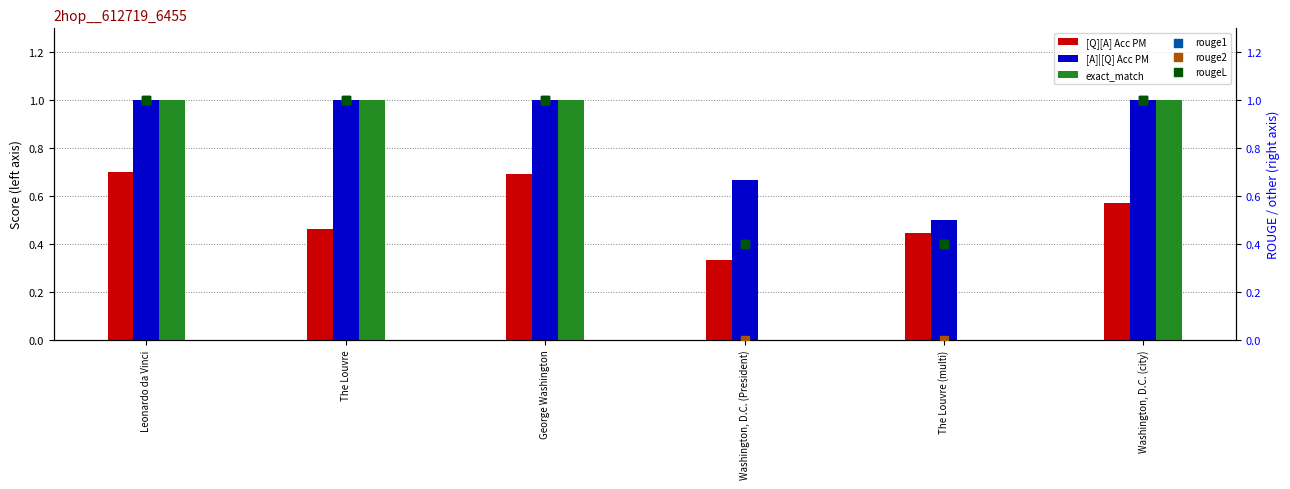

At which category is the sum across all series the highest?

Leonardo da Vinci